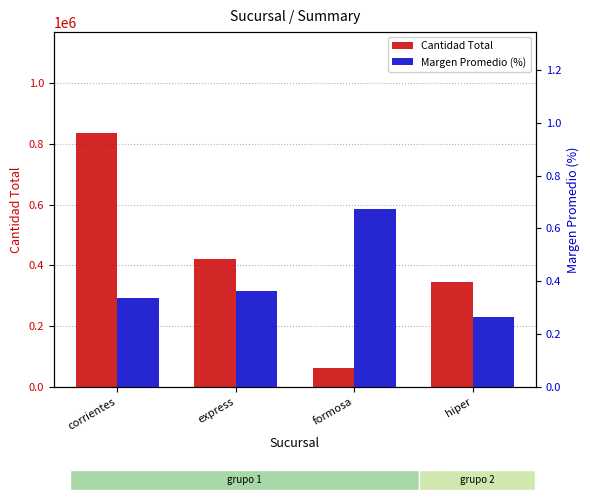

How many Margen Promedio (%) values are between 0 and 1?

4